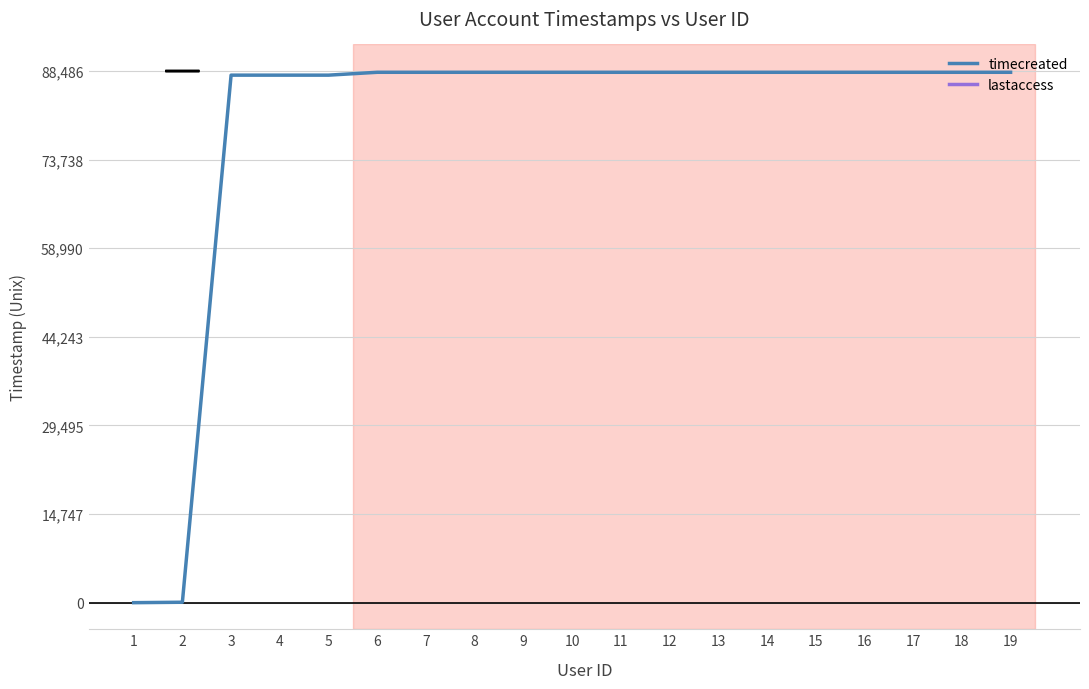

Which label corresponds to the largest value in the chart?

6